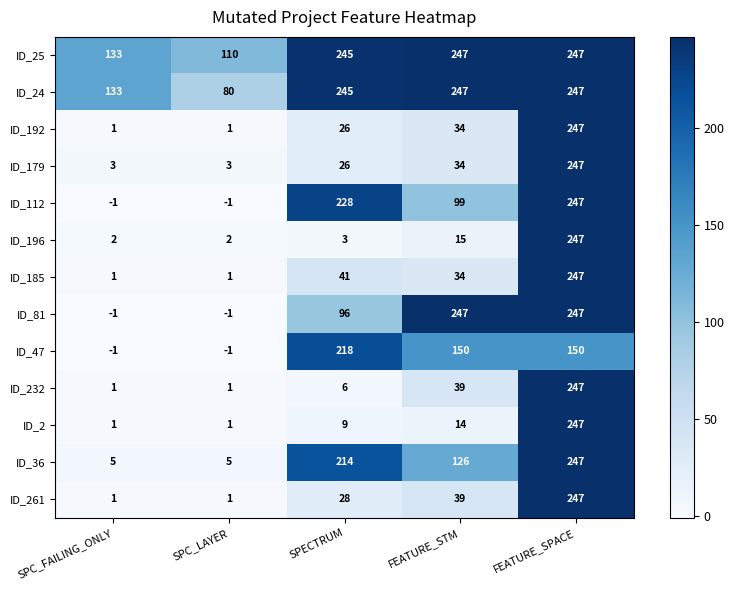

Which series changed the most between SPC_FAILING_ONLY and SPC_LAYER?

ID_24